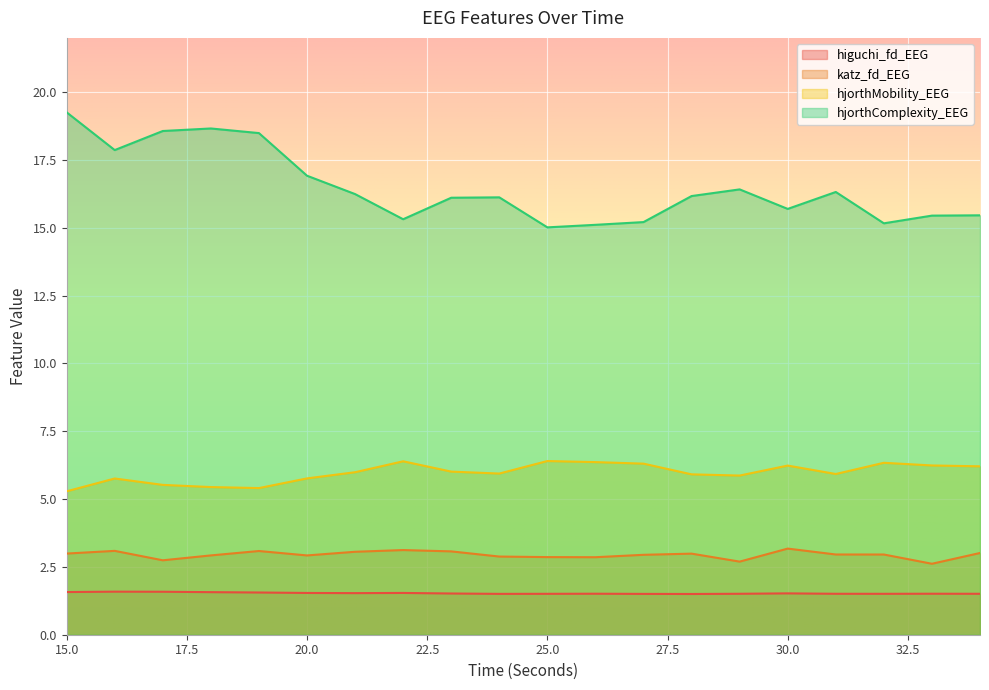

True or false: hjorthComplexity_EEG and higuchi_fd_EEG intersect in this chart.

False